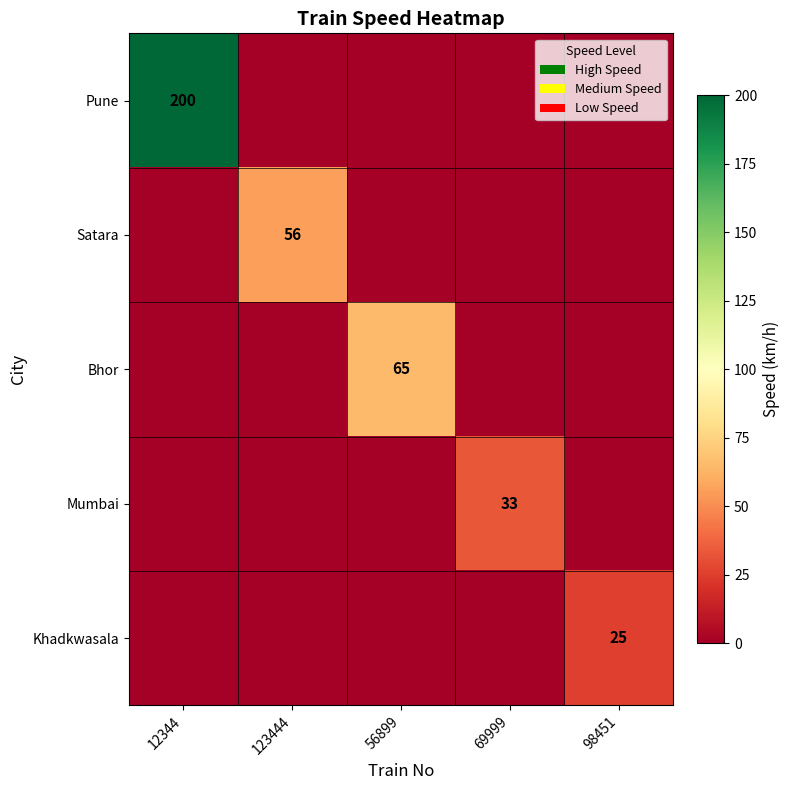

The value of Mumbai at 69999 is 33. True or false?

True